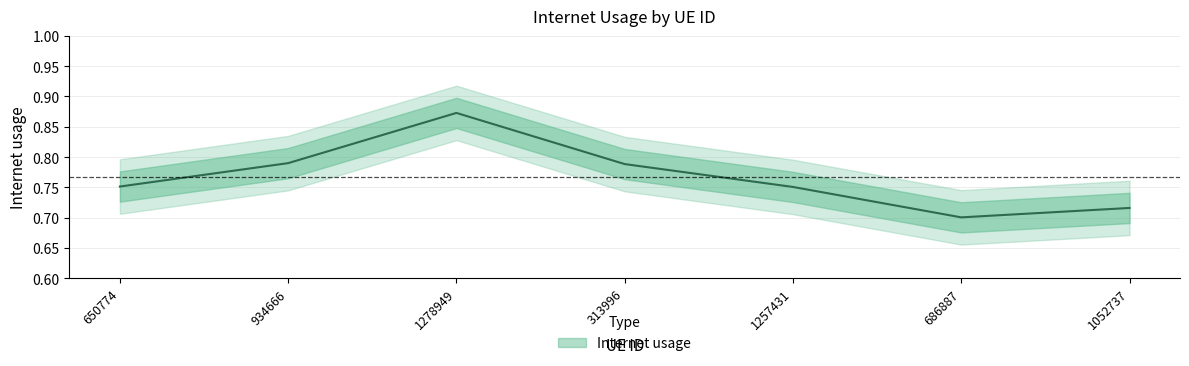

Count the values in the range 0 to 1.

7